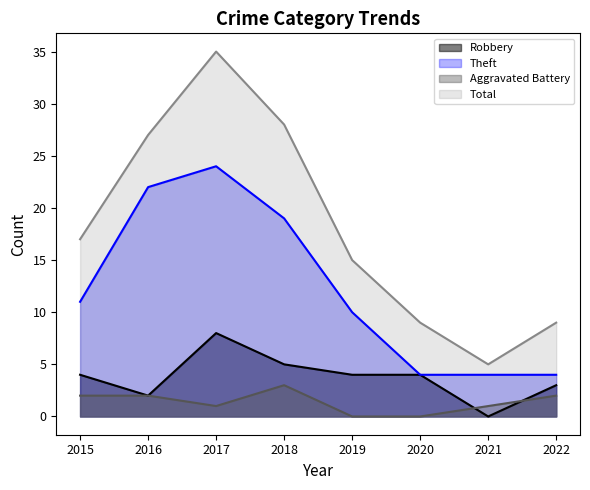

At which label is Robbery closest to 4?

2015